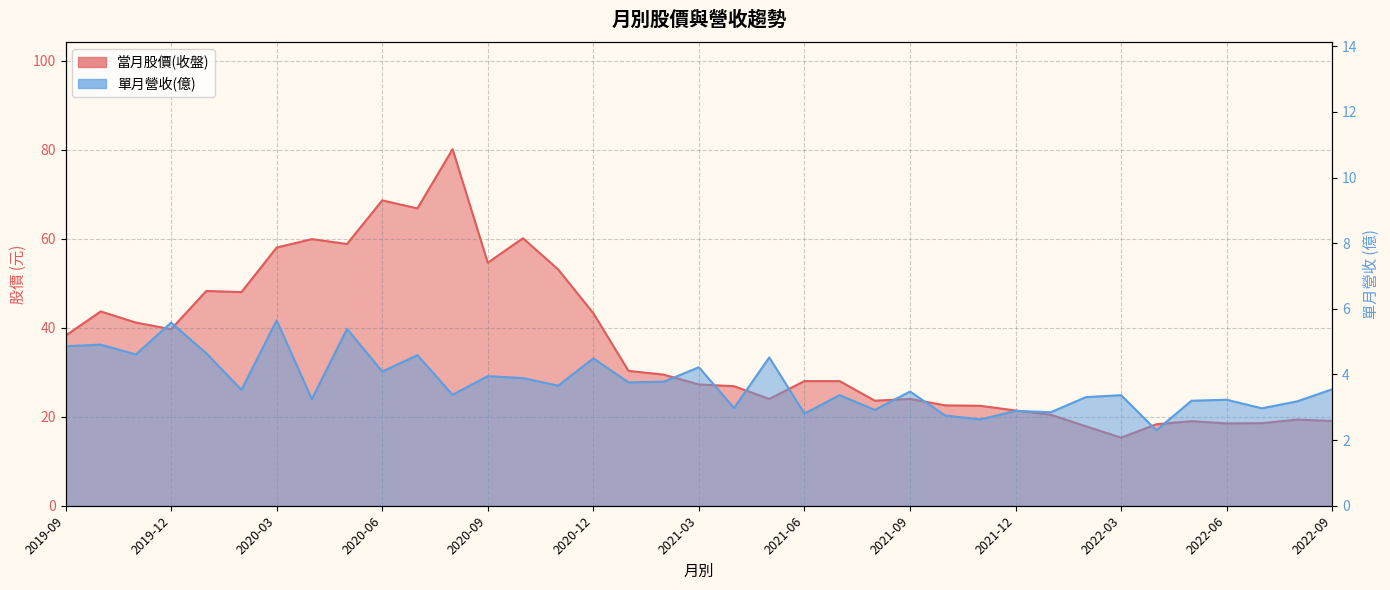

True or false: 當月股價(收盤) and 單月營收(億) intersect in this chart.

False